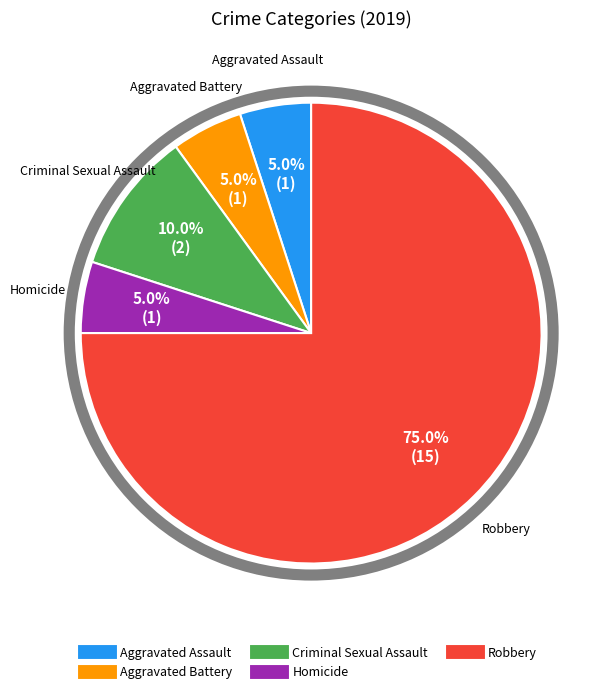

To the nearest percent, what portion does Homicide represent?

5%